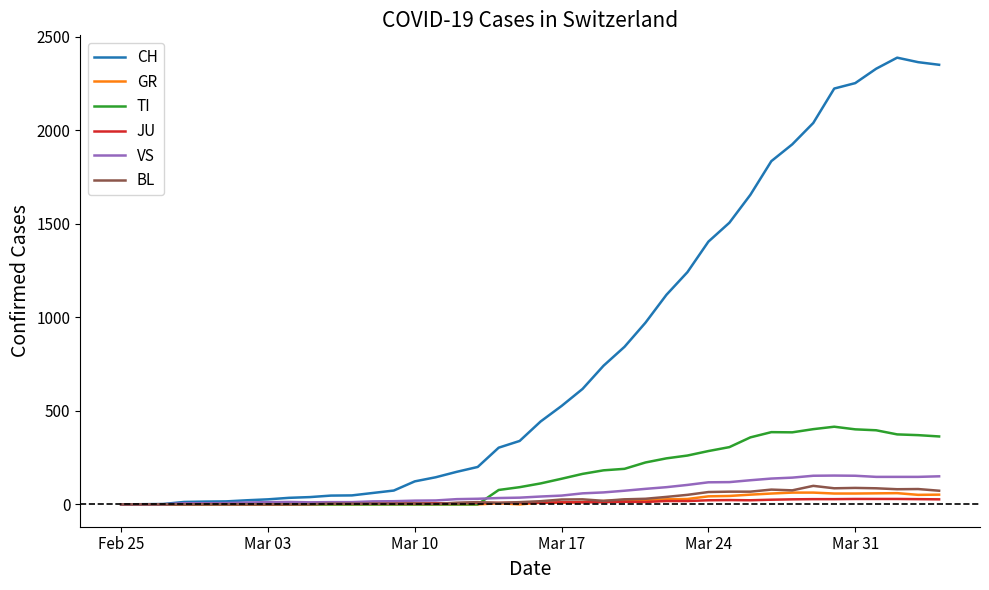

What is the maximum value shown in the chart?

2387